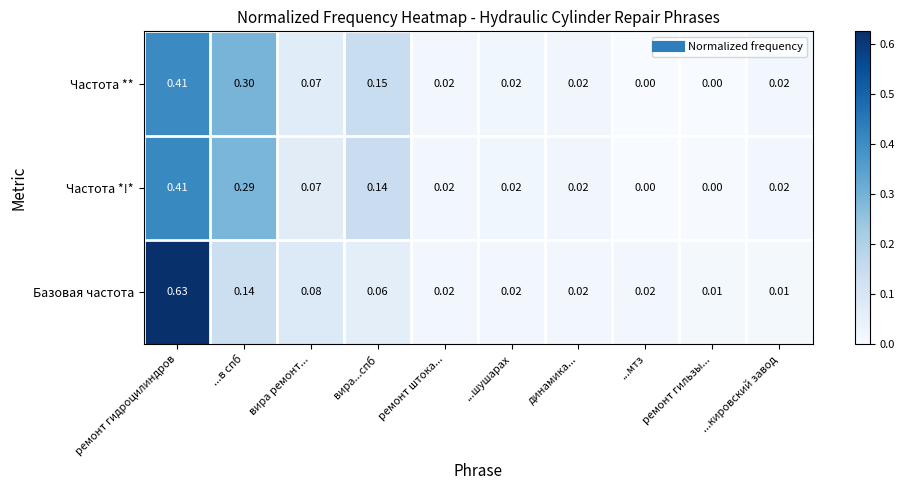

Which series has the largest range (max minus min)?

Базовая частота